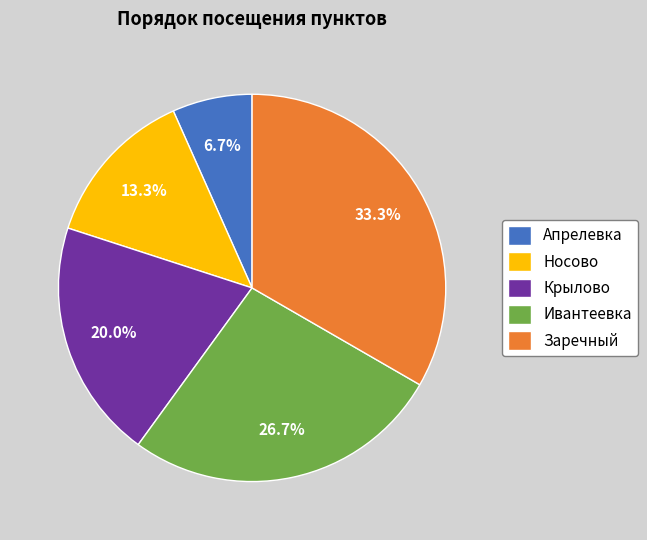

To the nearest percent, what is the difference between the Крылово and Заречный slice percentages?

13%